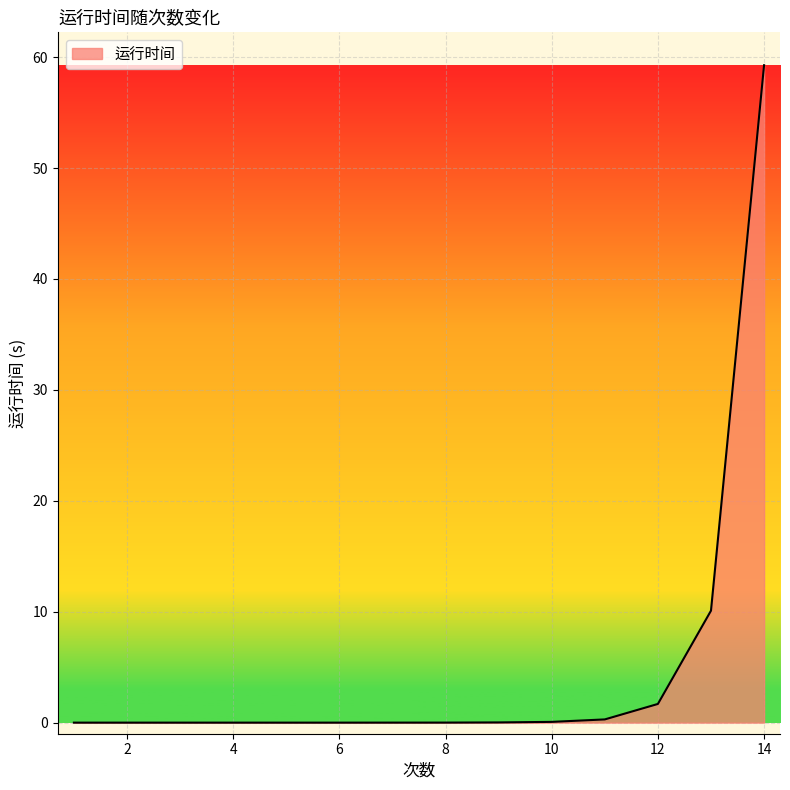

How many categories are shown in the chart?

14